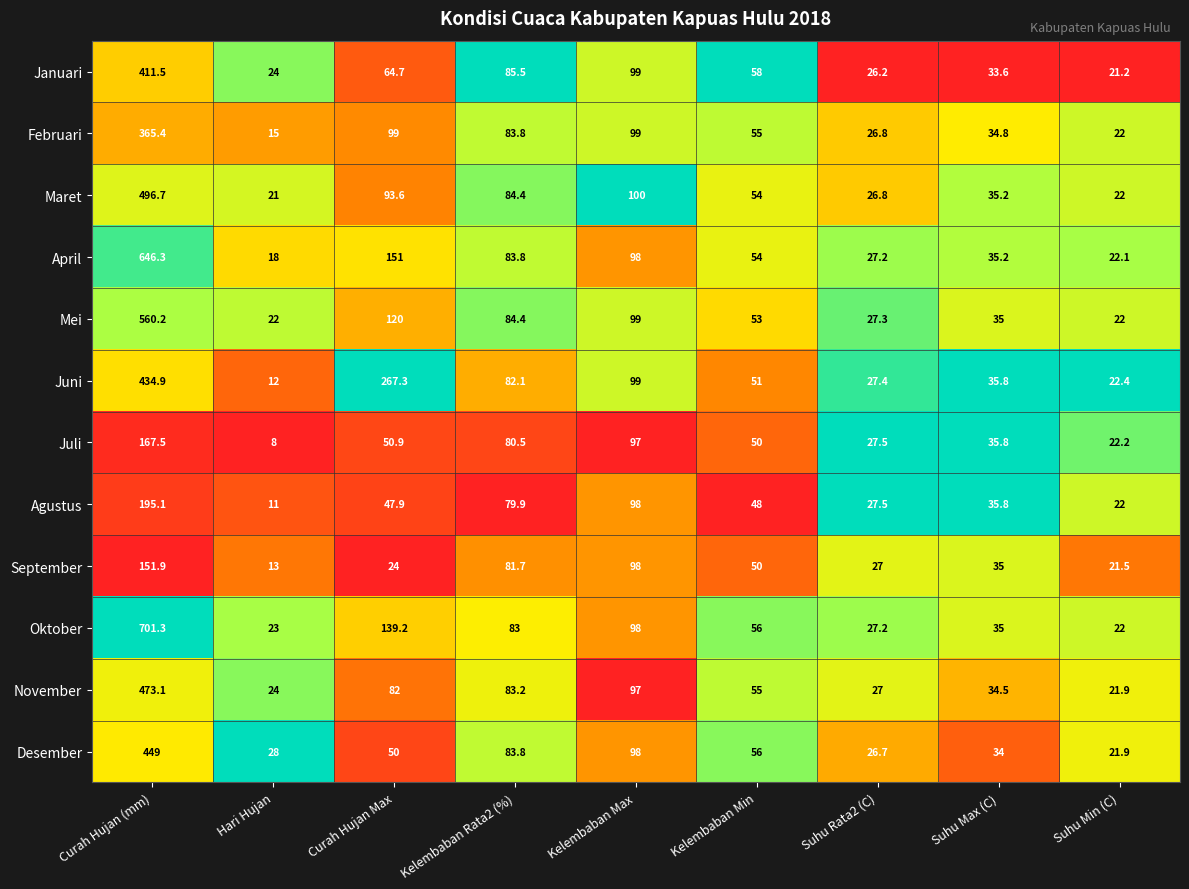

Which series has the largest total across all categories?

Oktober